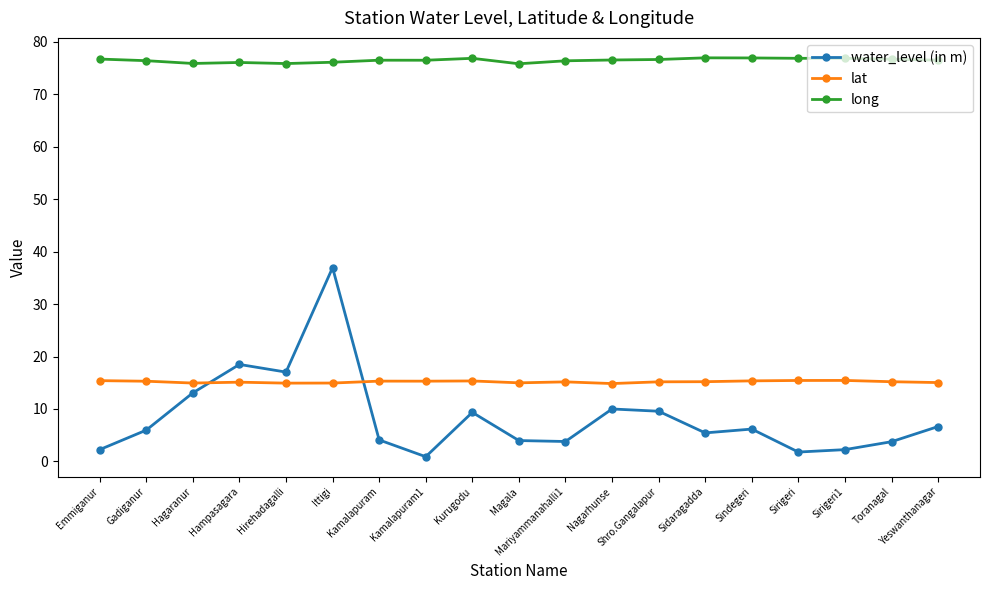

Which category has the lowest value across all series?

Kamalapuram1